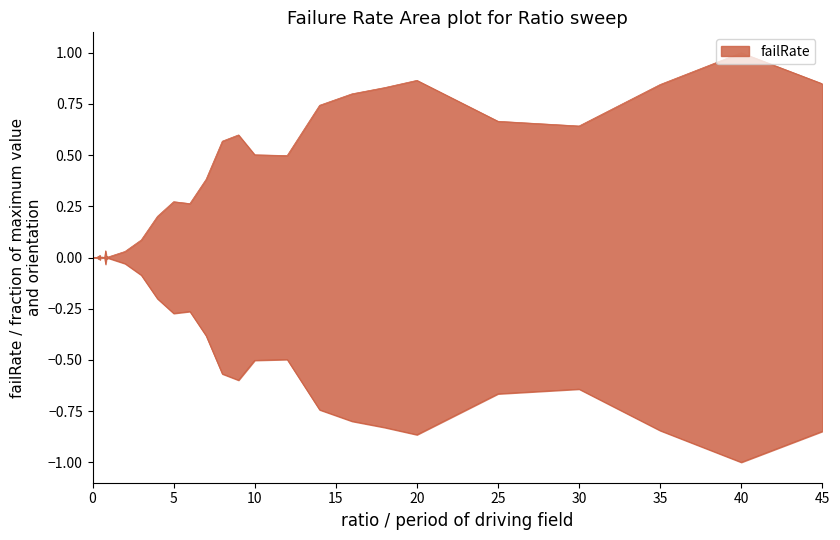

Rank the categories by value from lowest to highest.

0, 0.05, 0.1, 0.15, 0.55, 0.25, 0.65, 0.4, 0.5, 0.95, 0.3, 0.75, 0.2, 0.7, 0.6, 1, 0.85, 0.9, 0.35, 0.45, 2, 0.8, 3, 4, 6, 5, 7, 12, 10, 8, 9, 30, 25, 14, 16, 18, 35, 45, 20, 40